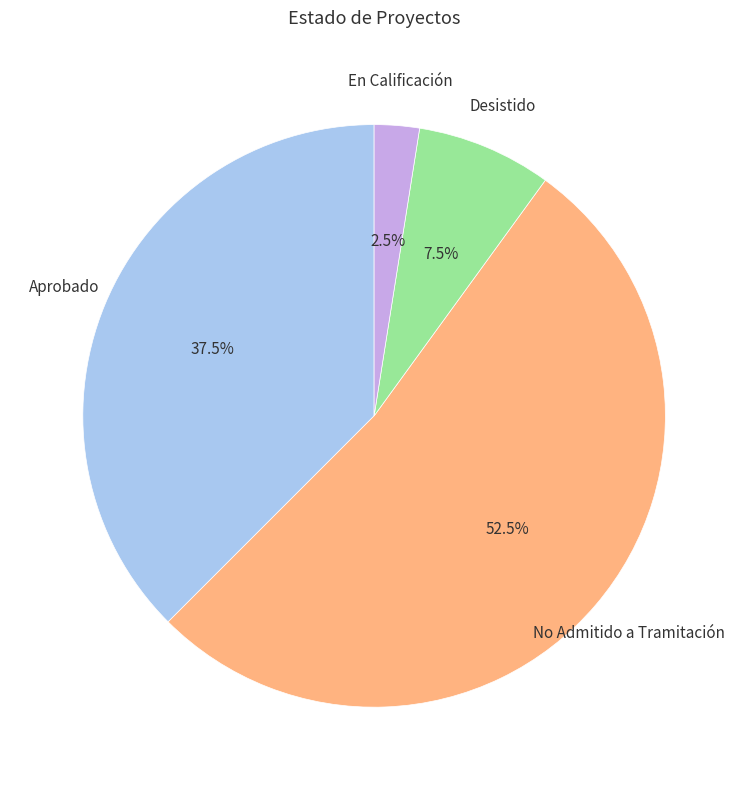

Does any single category account for the majority?

Yes